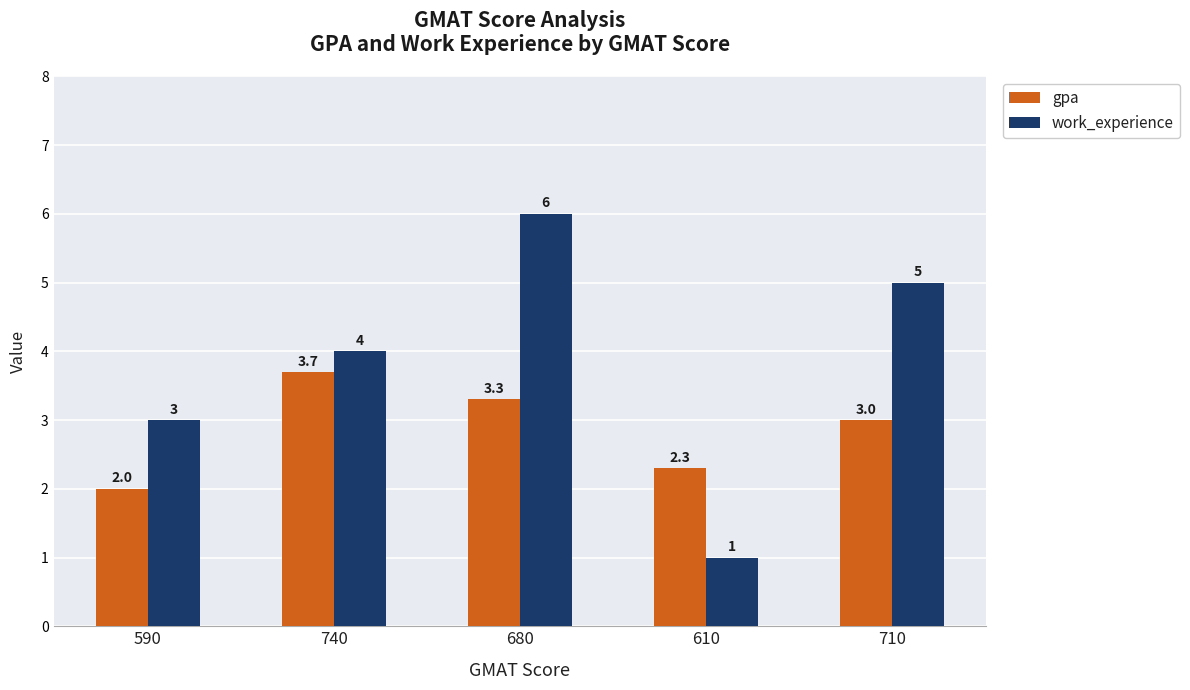

How many values in the gpa series are below 3?

2